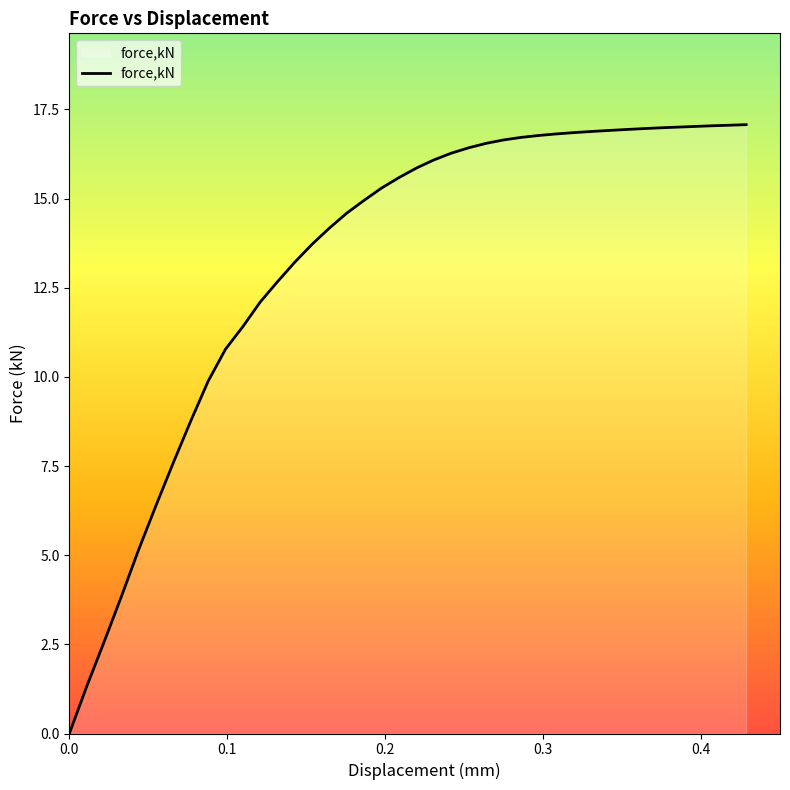

What is the maximum value shown in the chart?

17.1